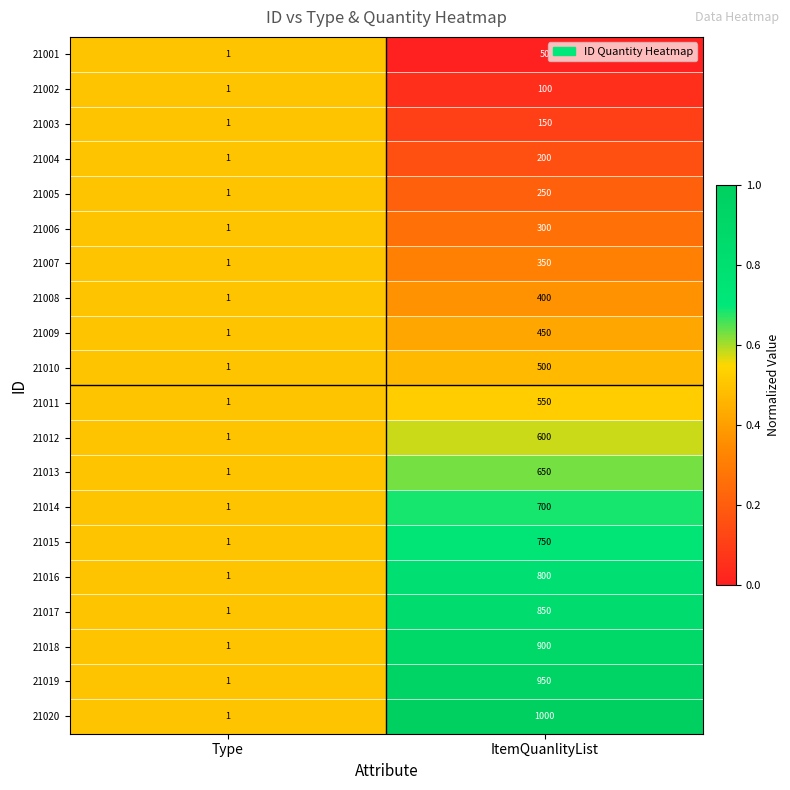

What is the maximum value for 21014?

700